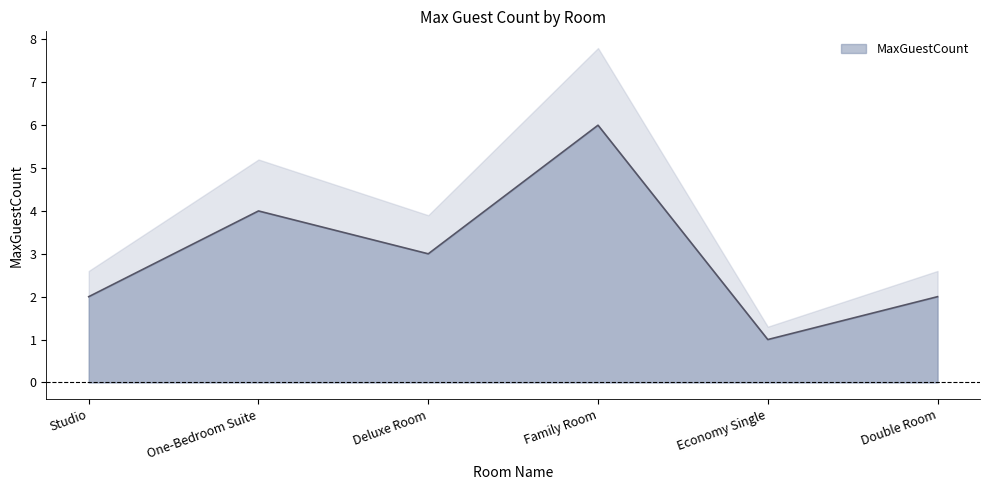

Reading left to right, extract all data points from this chart.

2	4	3	6	1	2